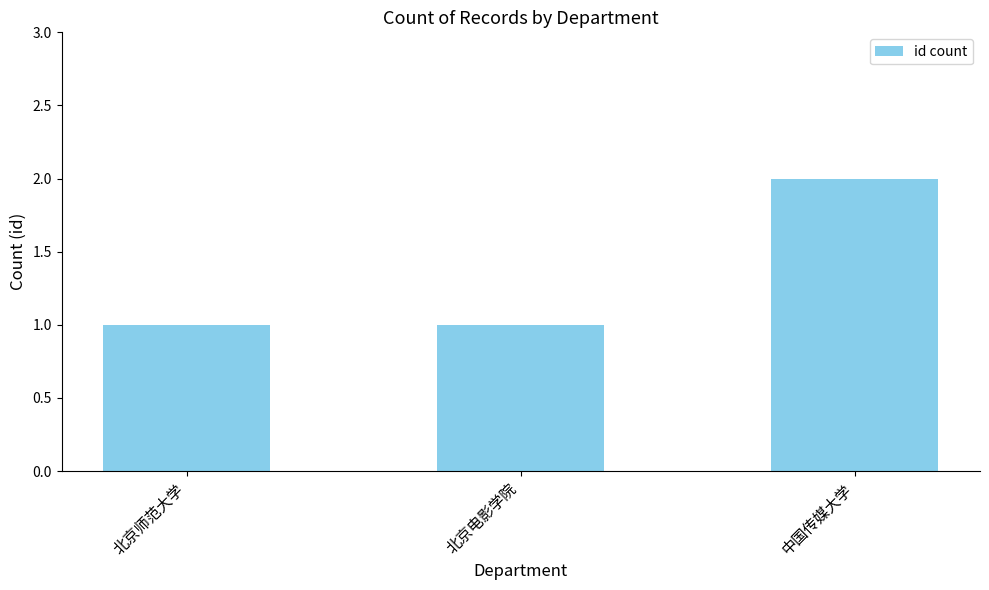

Are the bars horizontal?

No